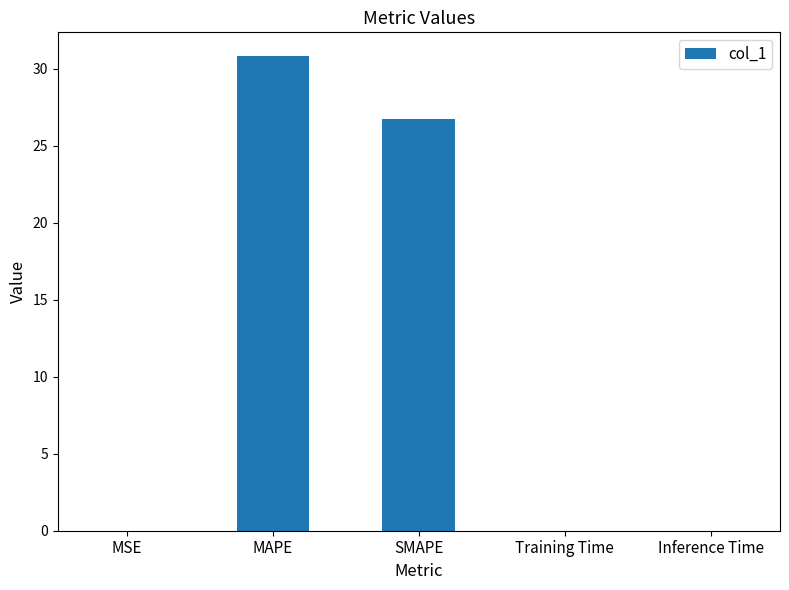

At which label is the value closest to 15?

SMAPE